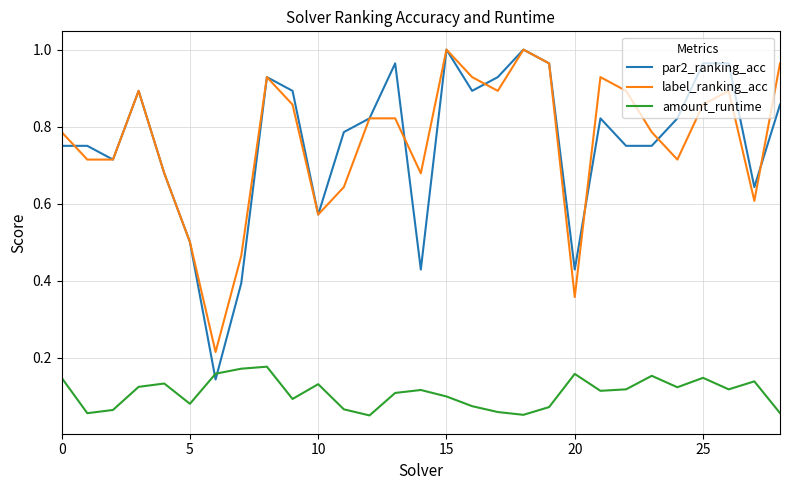

Which series has the largest range (max minus min)?

par2_ranking_acc